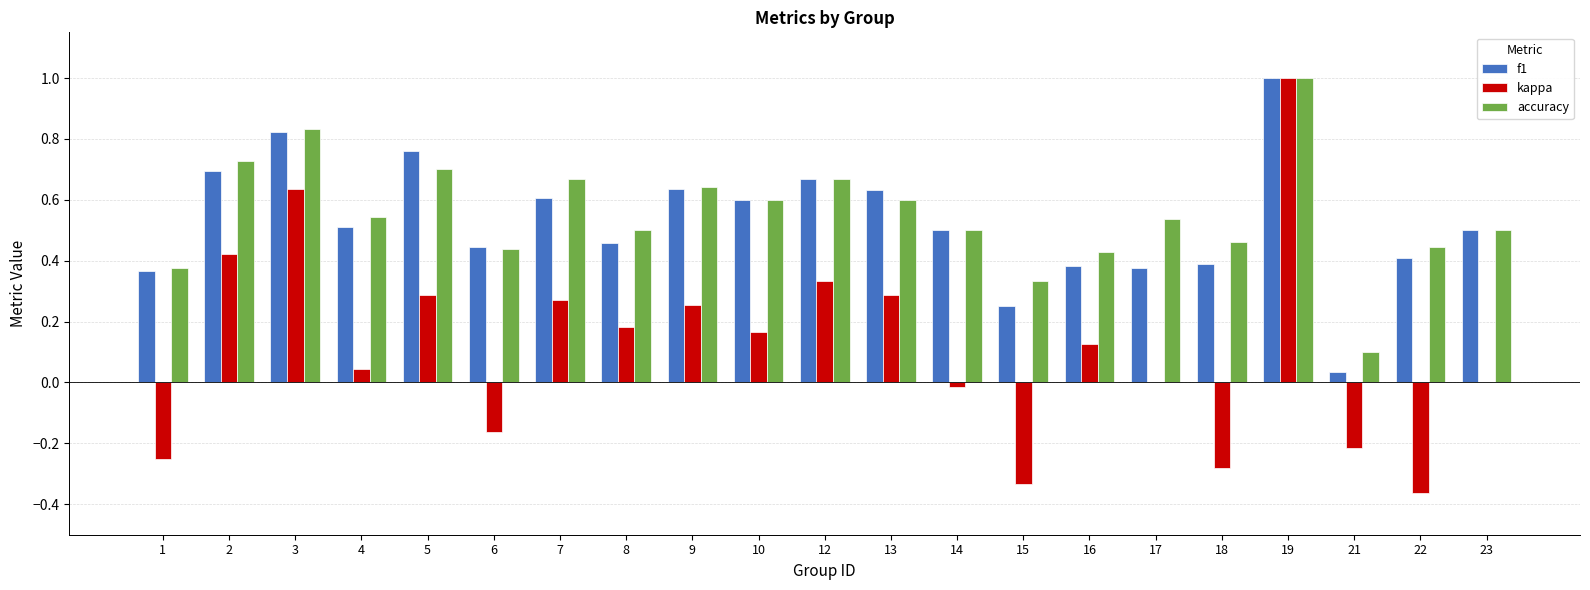

Between 4 and 21, which series saw the biggest shift?

f1